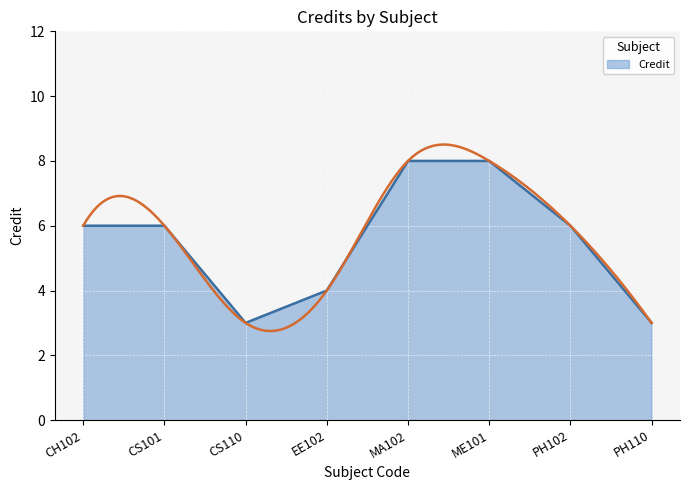

The value at CS110 is 3. True or false?

True